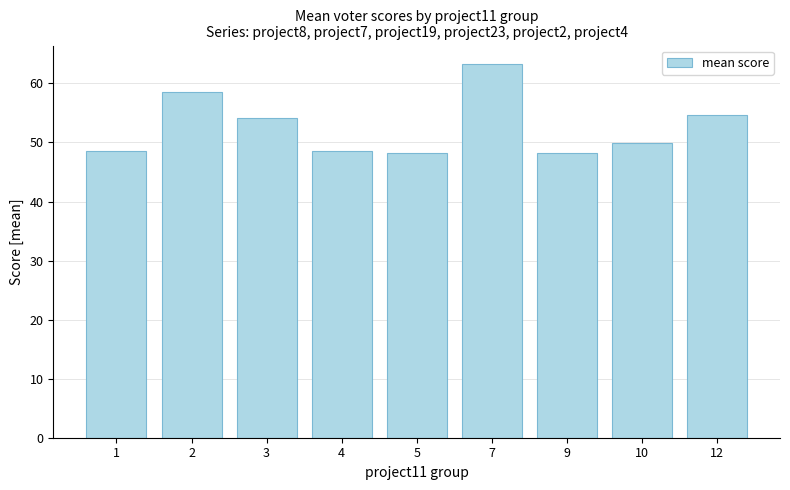

What is the ratio of the value at 7 to the value at 10?

1.3